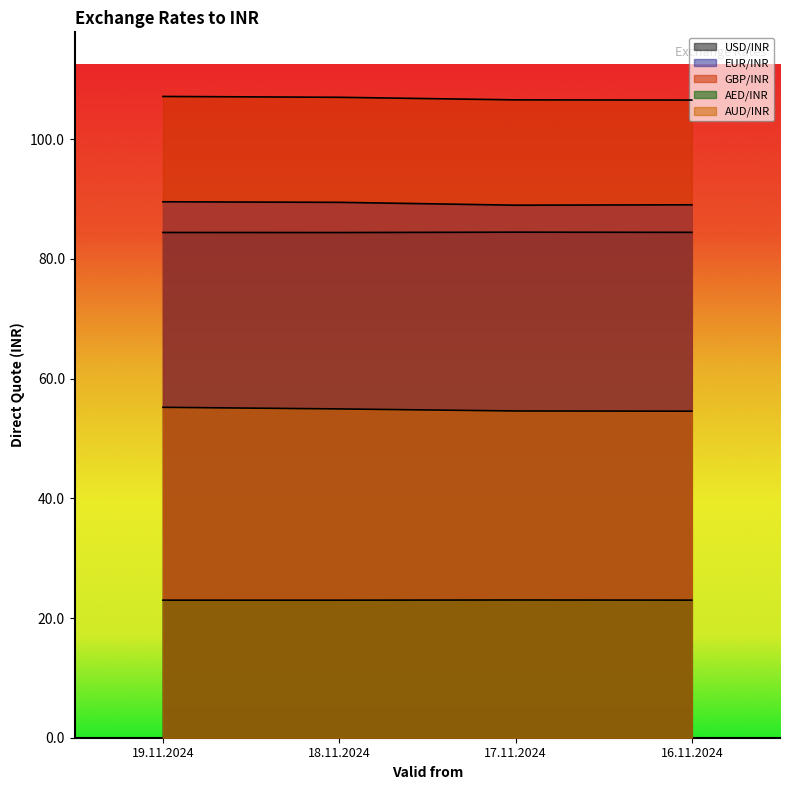

Is it true that AED/INR equals 23.0 at 18.11.2024?

True